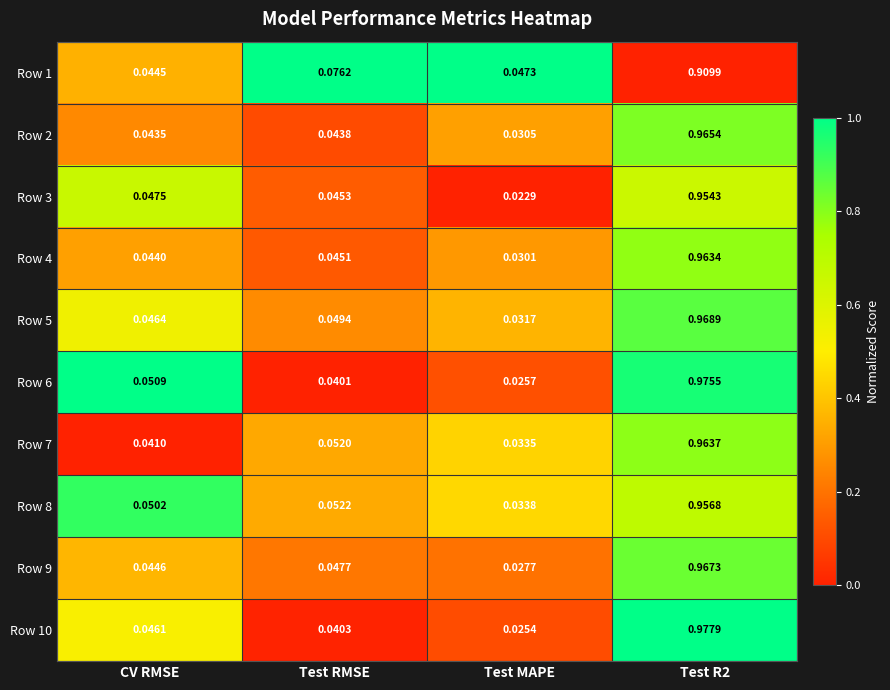

Which label corresponds to the smallest value in the chart?

Test MAPE